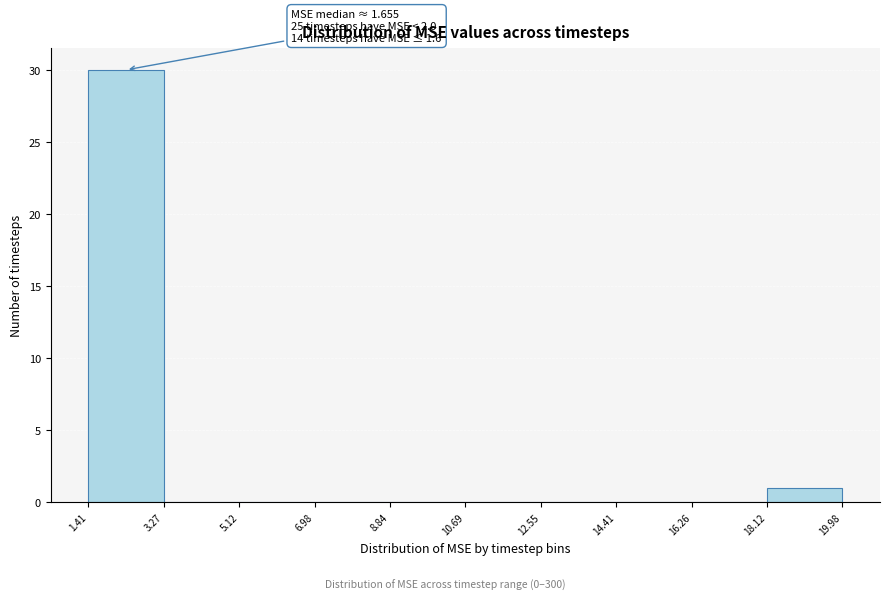

Over which range of the x-axis is the bar tallest?

1.41 to 3.27